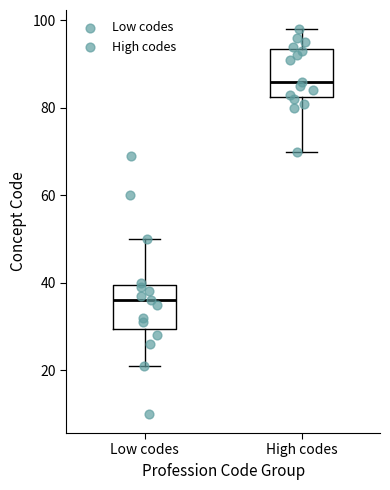

Reading left to right, read every box against the y-axis: the position of its median line, the range the box covers, and the ends of its whiskers. The values are not printed on the chart, so give them approximately, as read against the axis.

Low codes: median 36, box 30 to 40, whiskers 22 to 50
High codes: median 86, box 82 to 94, whiskers 70 to 98